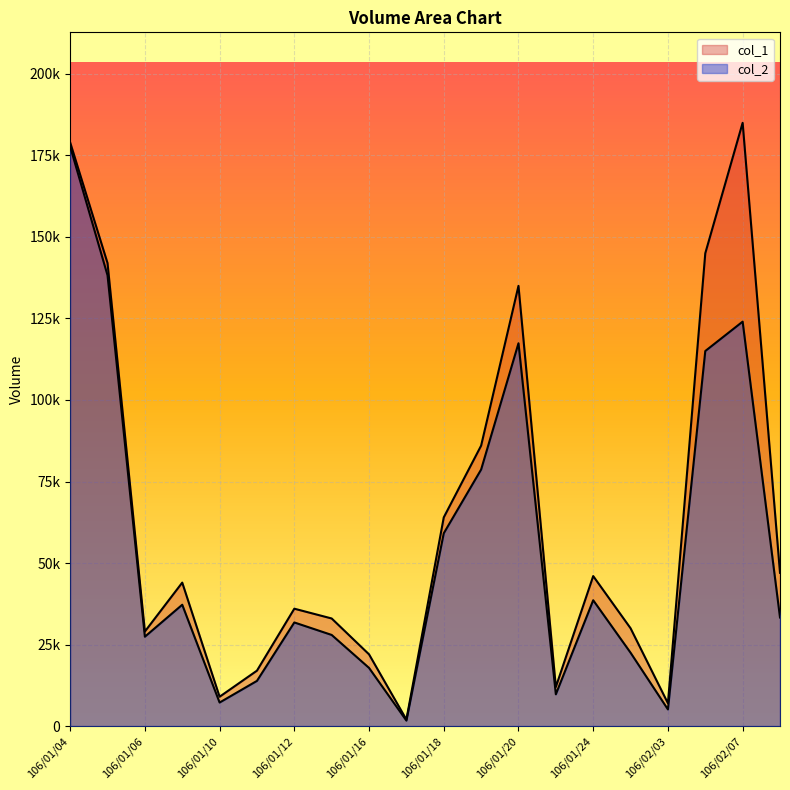

Reading right to left, transcribe all the data shown in this chart.

col_2: 106/02/08=33300	106/02/07=124030	106/02/06=115020	106/02/03=5110	106/02/02=22500	106/01/24=38590	106/01/23=9740	106/01/20=117400	106/01/19=78670	106/01/18=59130	106/01/17=1680	106/01/16=17840	106/01/13=27950	106/01/12=31780	106/01/11=13860	106/01/10=7220	106/01/09=37210	106/01/06=27410	106/01/05=138250	106/01/04=177720
col_1: 106/02/08=47000	106/02/07=185000	106/02/06=145000	106/02/03=7000	106/02/02=30000	106/01/24=46000	106/01/23=12000	106/01/20=135000	106/01/19=86000	106/01/18=64000	106/01/17=2000	106/01/16=22000	106/01/13=33000	106/01/12=36000	106/01/11=17000	106/01/10=9000	106/01/09=44000	106/01/06=29000	106/01/05=142000	106/01/04=179000